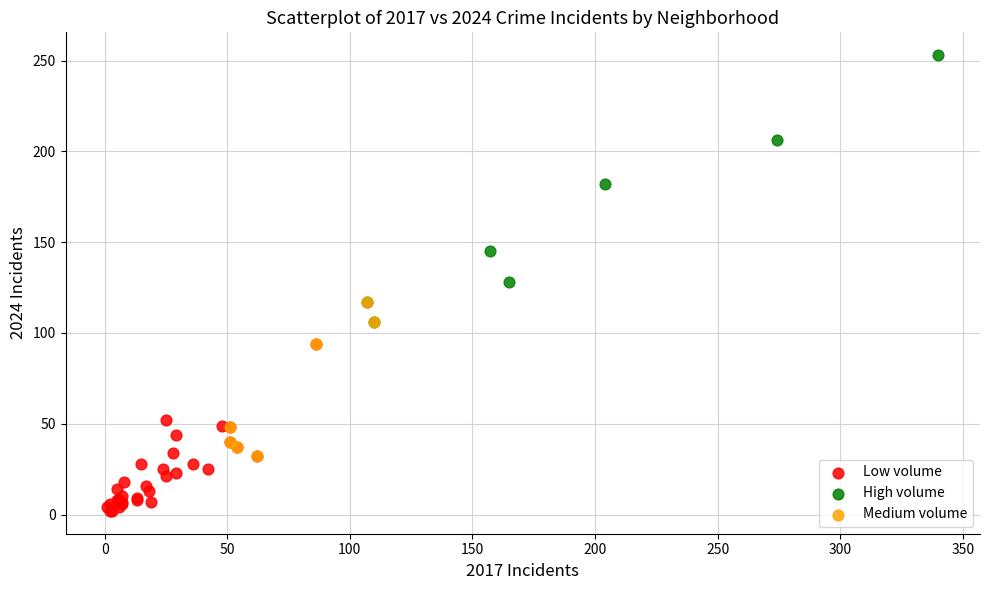

Which series contains the highest Y value?

High volume